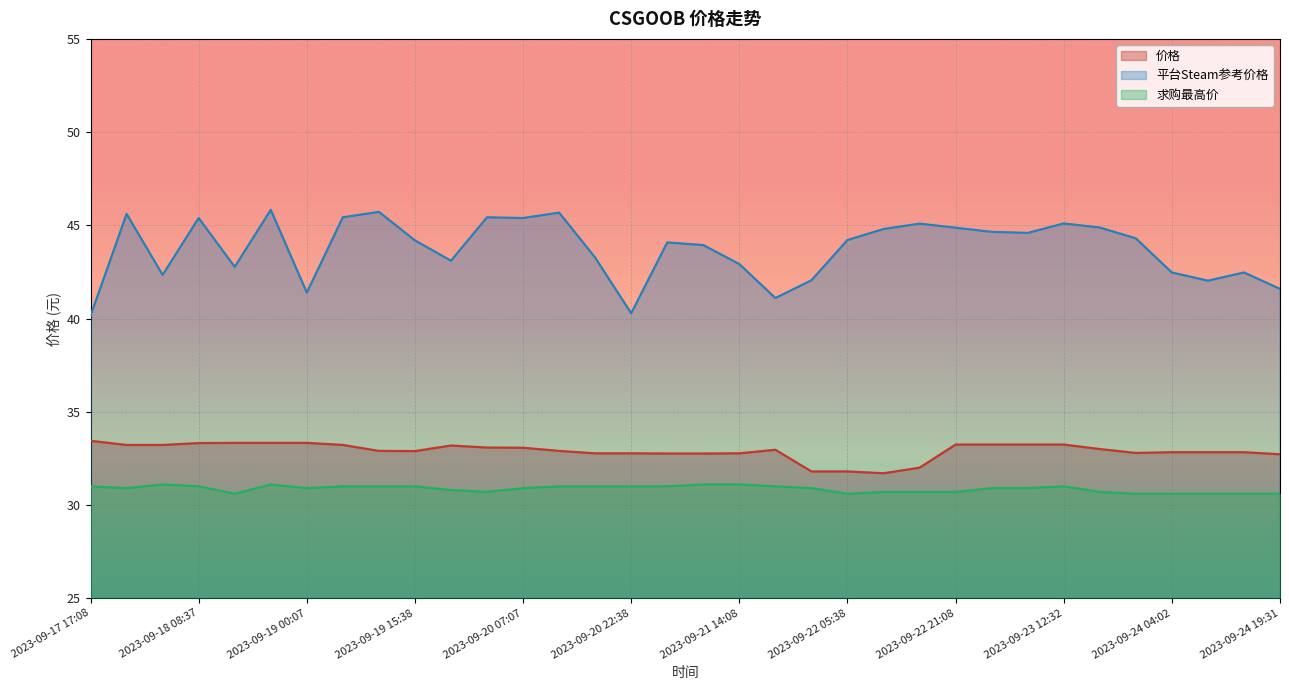

At which category does 价格 reach its first local peak?

2023-09-19 20:47